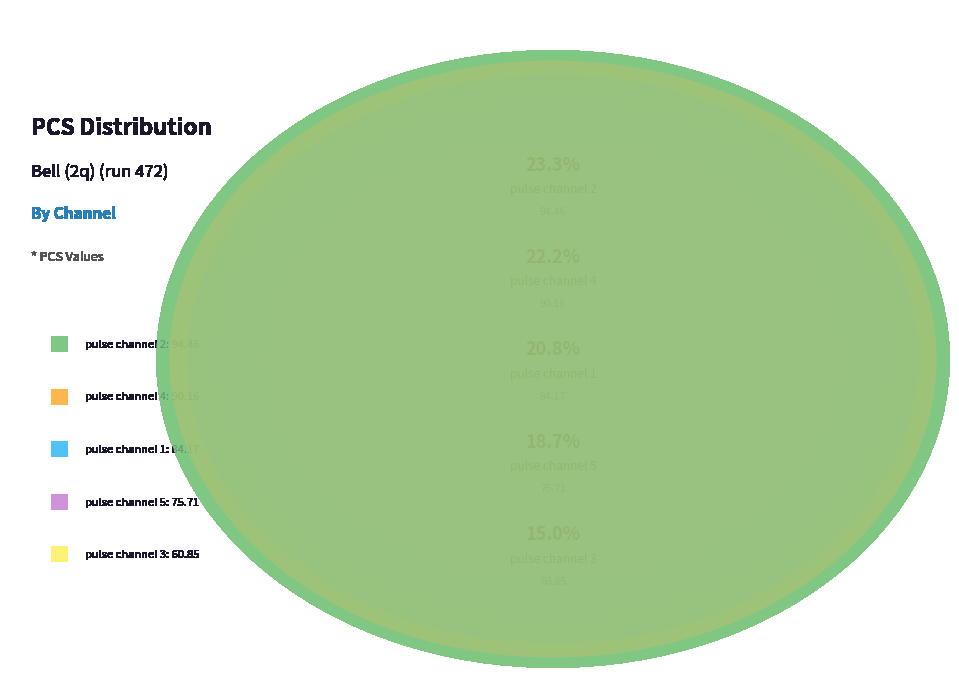

True or false: pulse_channel_2 accounts for 23% of the total.

True